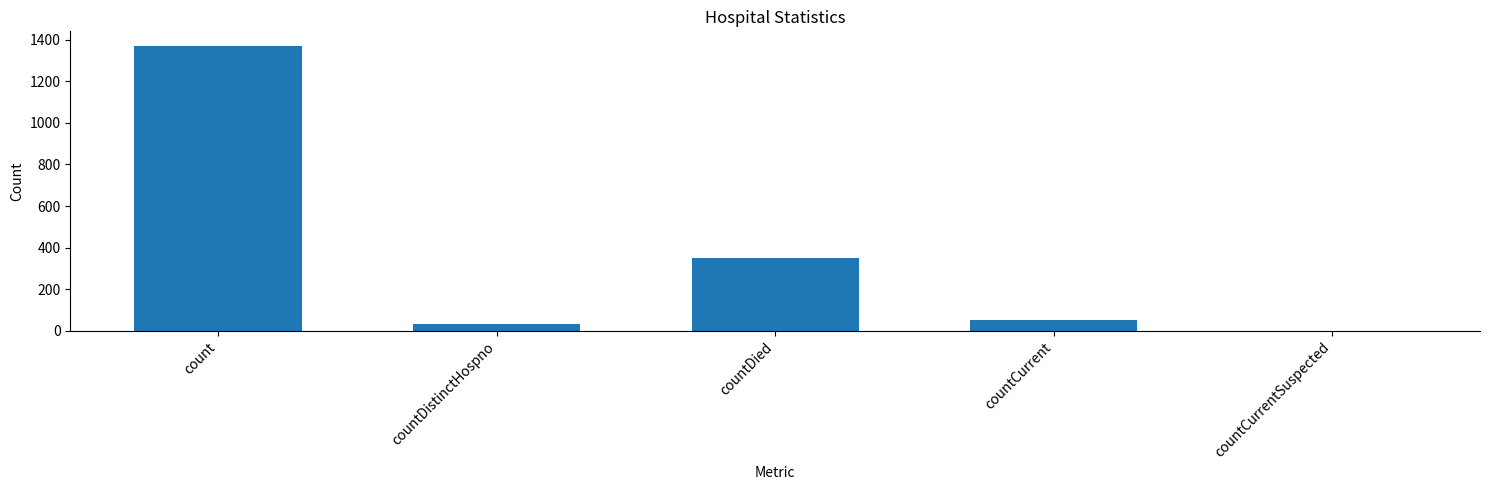

What is the change in value from count to countDistinctHospno?

-1338